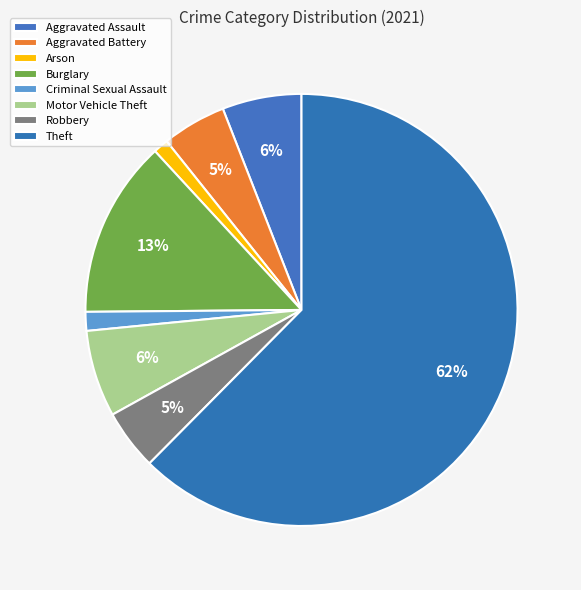

How many segments does this pie chart have?

8